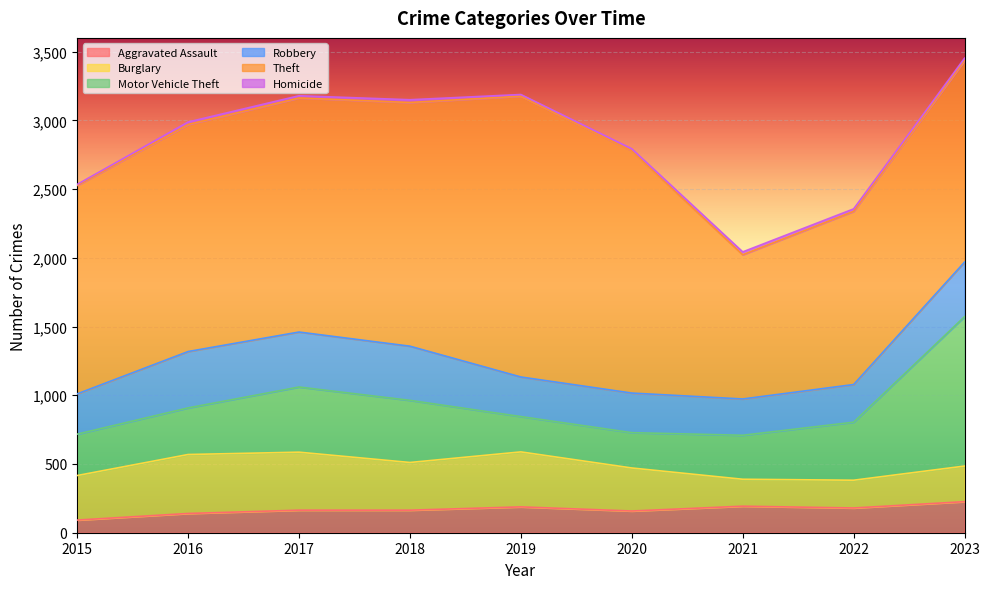

Does the chart display data point markers on the line(s)?

No